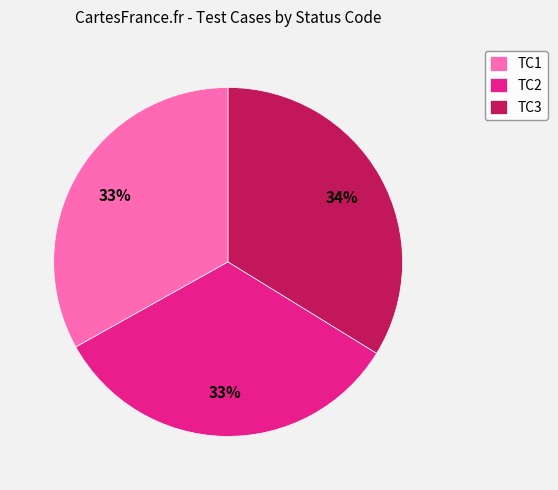

Is there a majority slice in this chart?

No